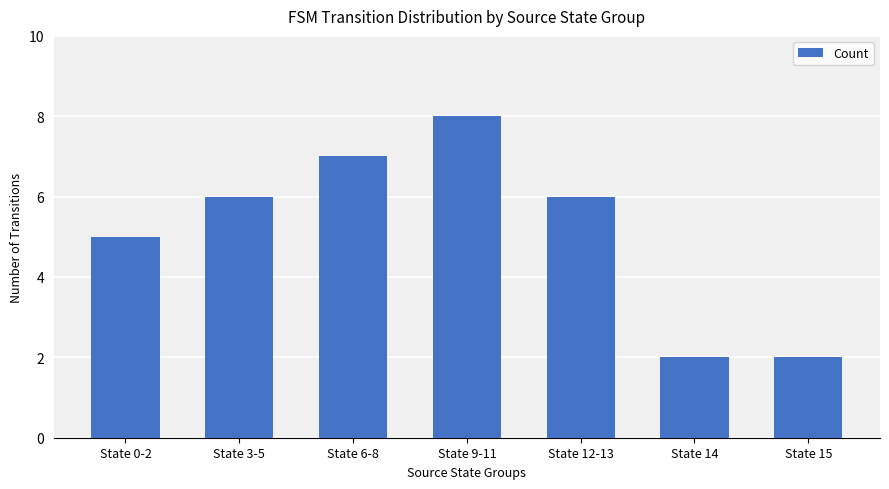

Reading left to right, extract all data points from this chart.

5	6	7	8	6	2	2